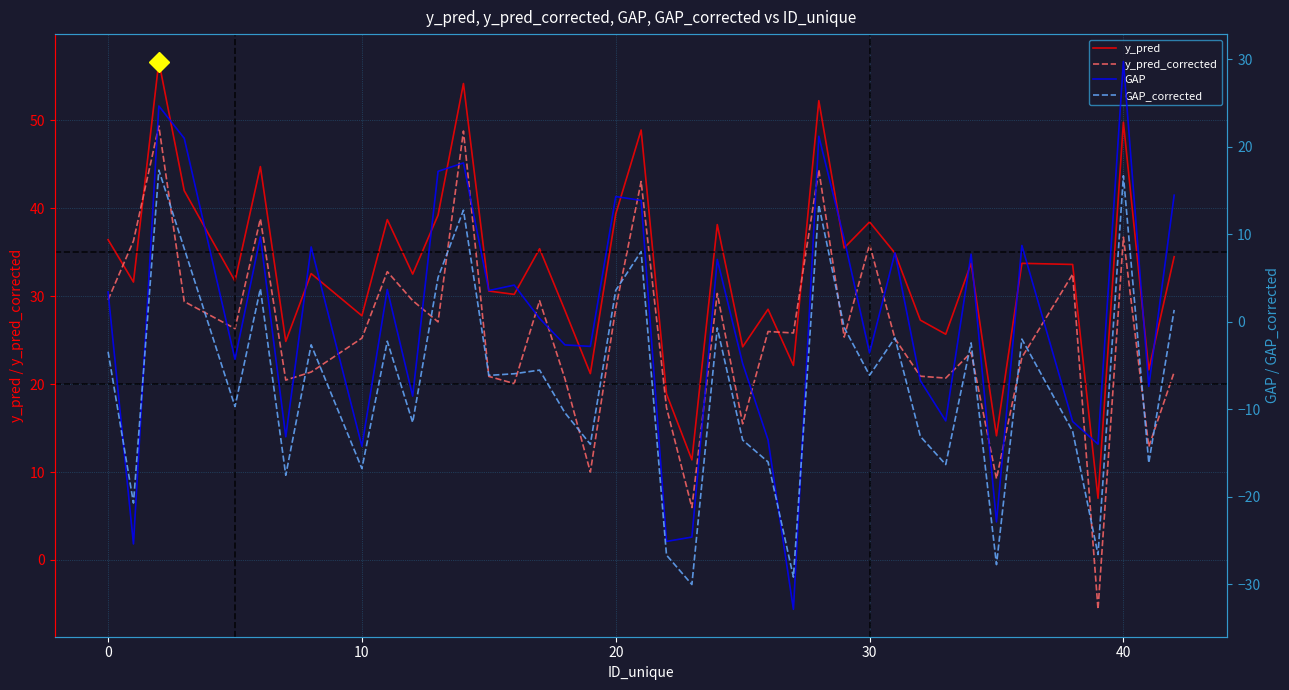

What is the value of the GAP point at the 3rd from the left?

24.7